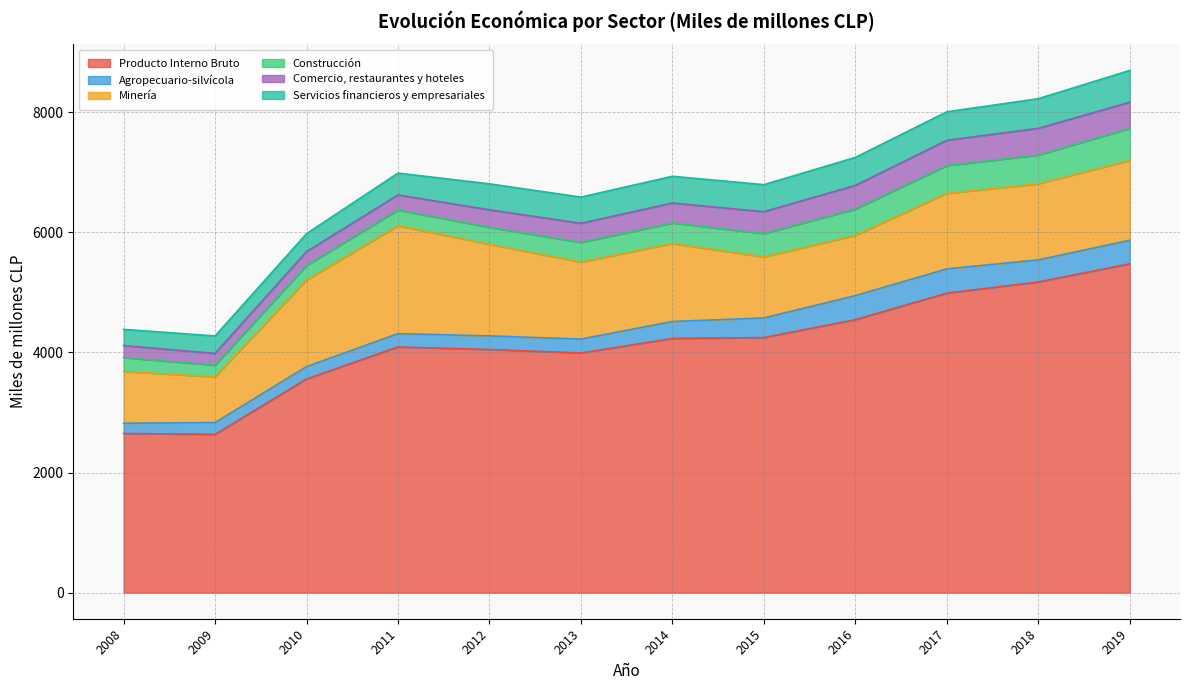

Which series ends up on top after the final intersection of Agropecuario-silvícola and Comercio, restaurantes y hoteles?

Comercio, restaurantes y hoteles